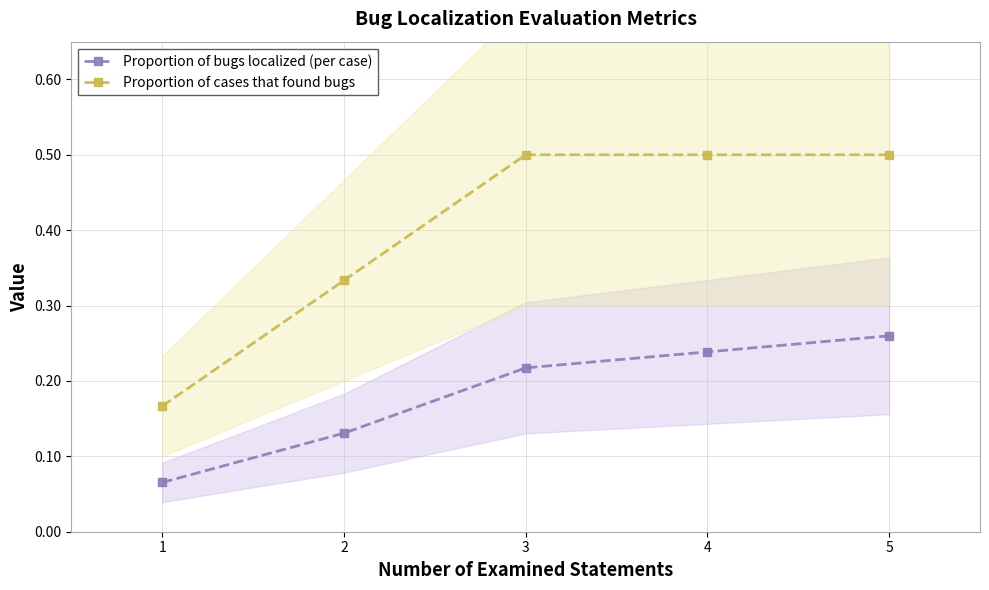

What is the sum of the Proportion of cases that found bugs values at 3 and 5?

1.0